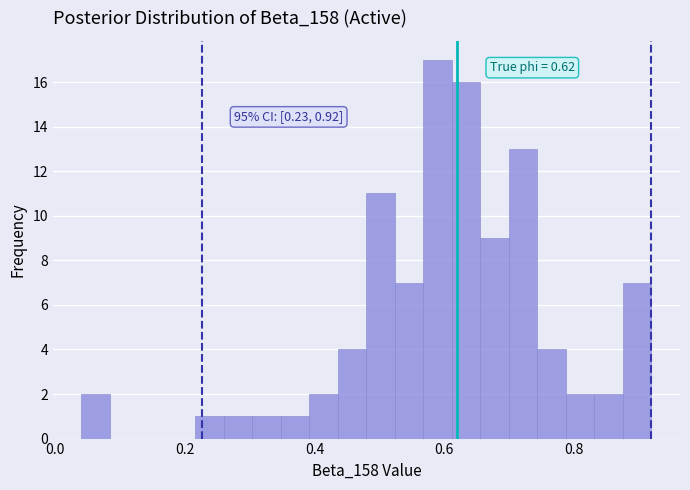

Around what value on the x-axis is the tallest bar? Give the approximate position of its centre, as read against the axis.

0.58